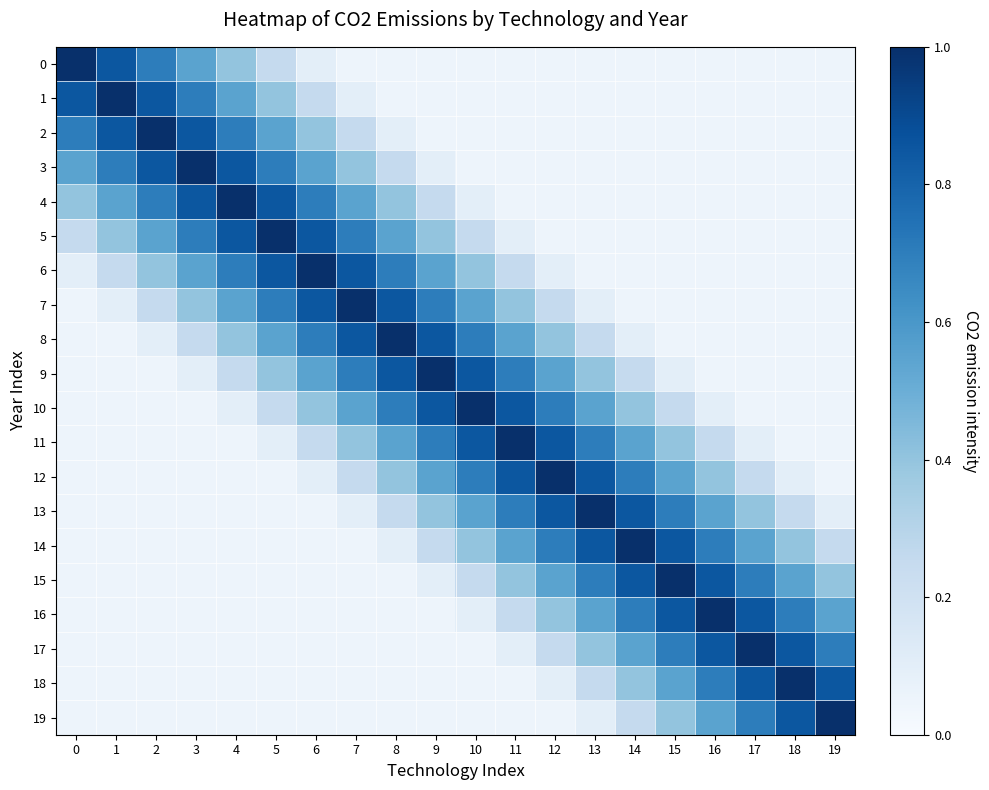

What is the total value across all series at 2?

6.0